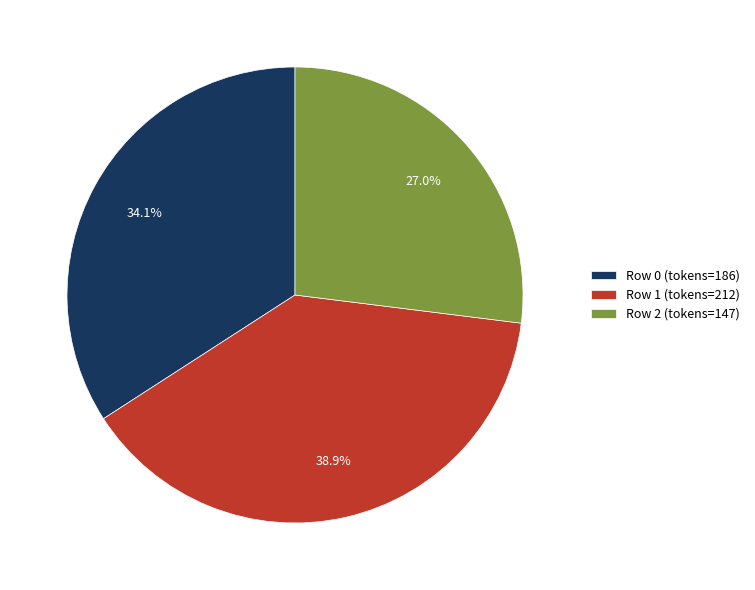

How much of the chart is everything except Row 2?

73.0%